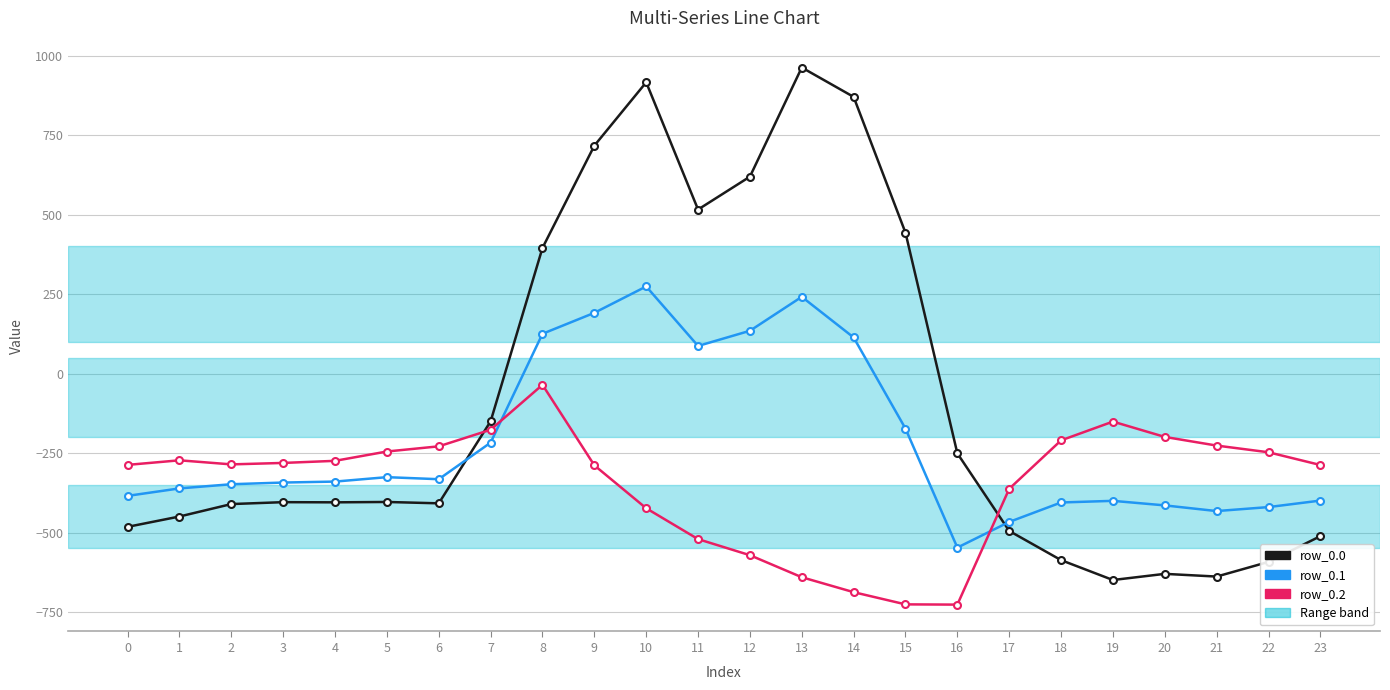

List the series in order of their peak value, highest first.

row_0.0, row_0.1, row_0.2